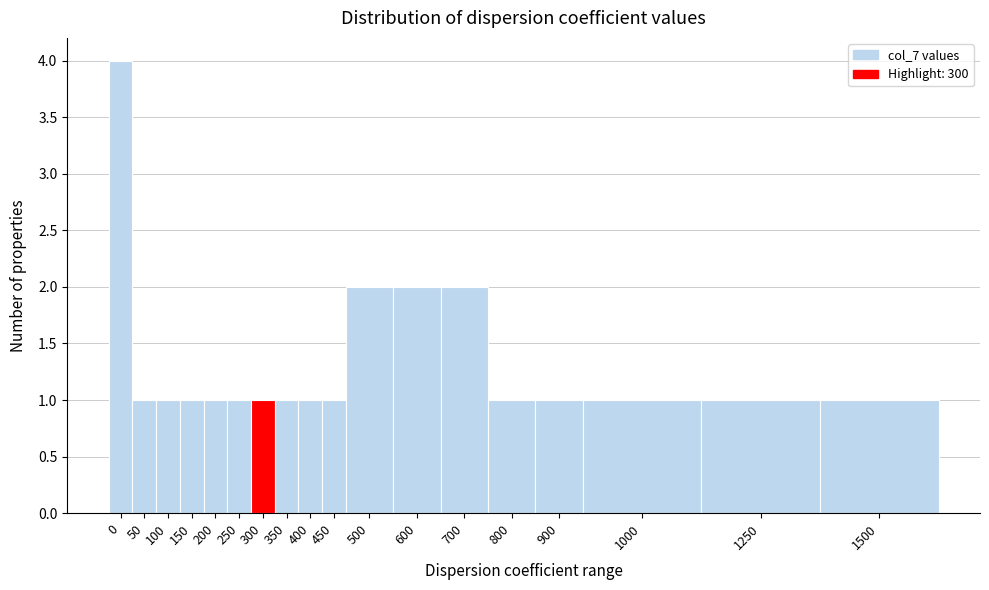

Reading left to right, list all the values displayed in this chart.

4	1	1	1	1	1	1	1	1	1	2	2	2	1	1	1	1	1